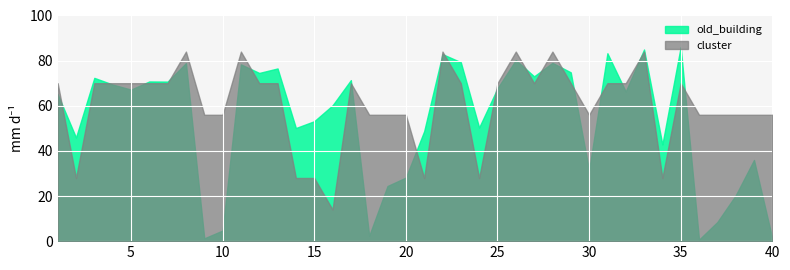

Rank the series by their average value, from highest to lowest.

cluster, old_building